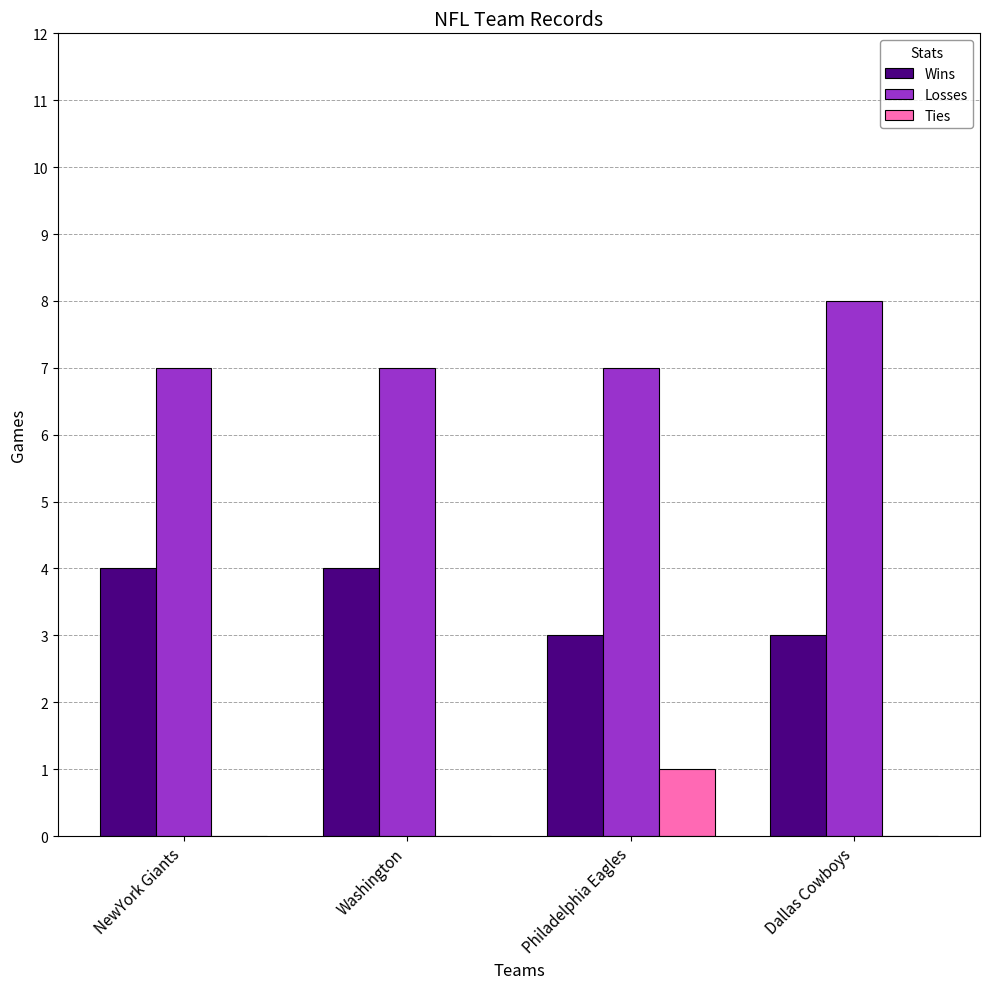

Are the bars grouped side by side (vs. stacked)?

Yes